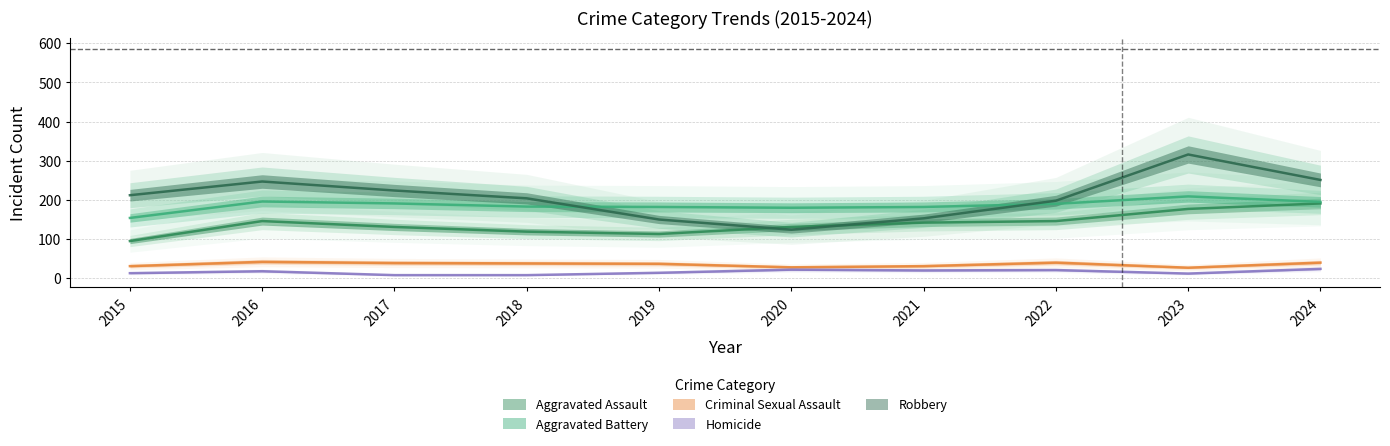

What value does the Criminal Sexual Assault series have at 2023, to the nearest 10?

30